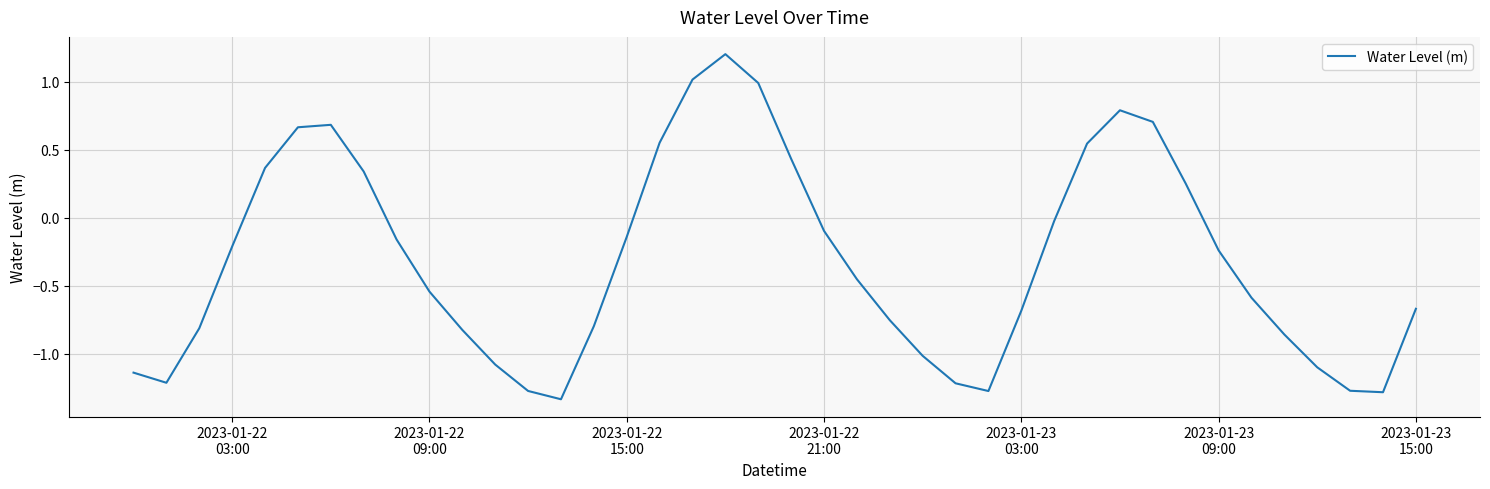

What is the greatest value displayed?

1.2